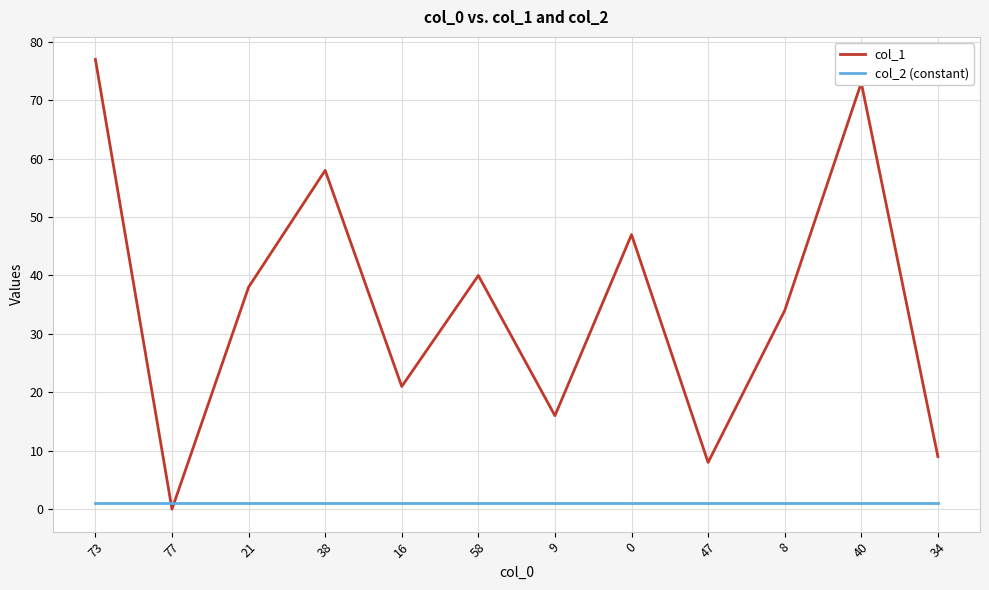

Which series has the largest range (max minus min)?

col_1